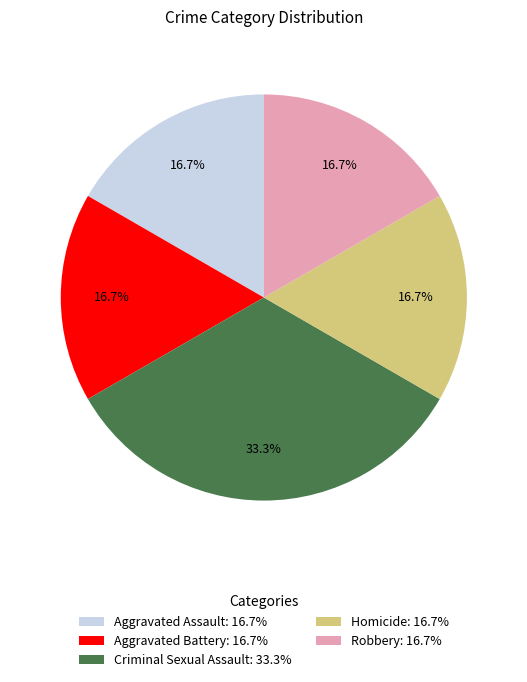

Is Criminal Sexual Assault the majority of the pie?

No